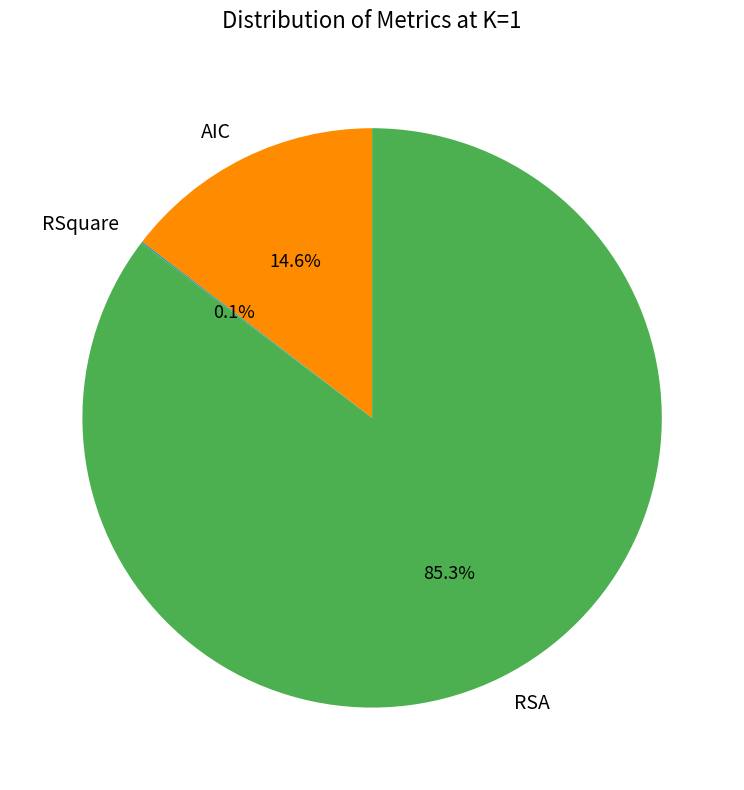

Is there any slice that represents more than half of the pie?

Yes